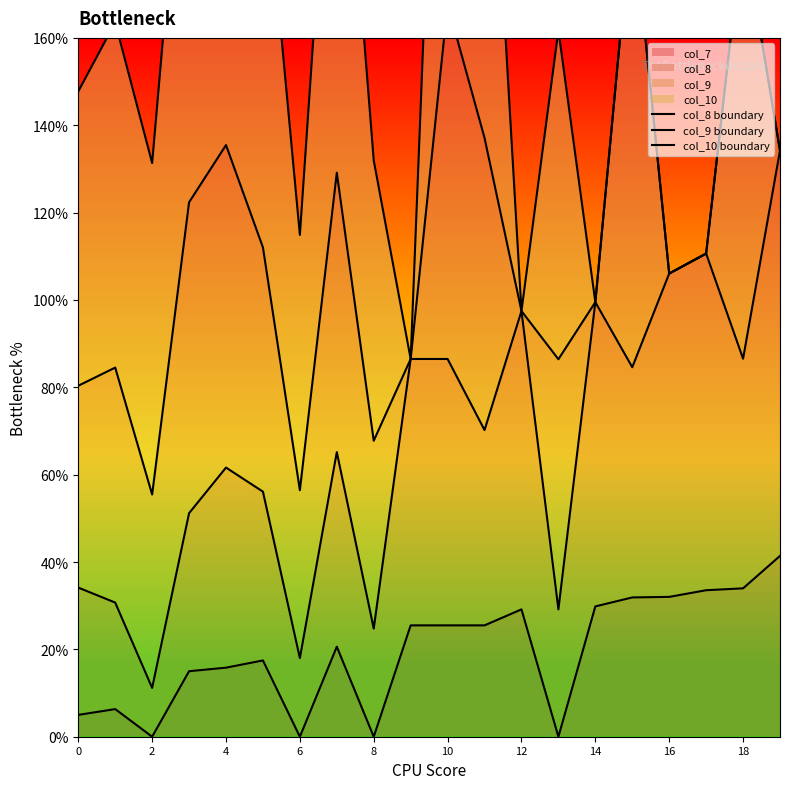

True or false: col_9 boundary and col_10 boundary cross at least once.

False